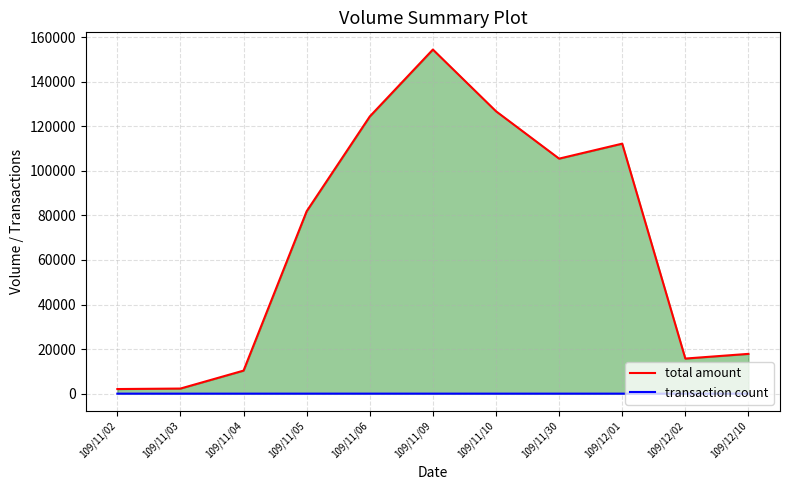

True or false: total amount and transaction count intersect in this chart.

False